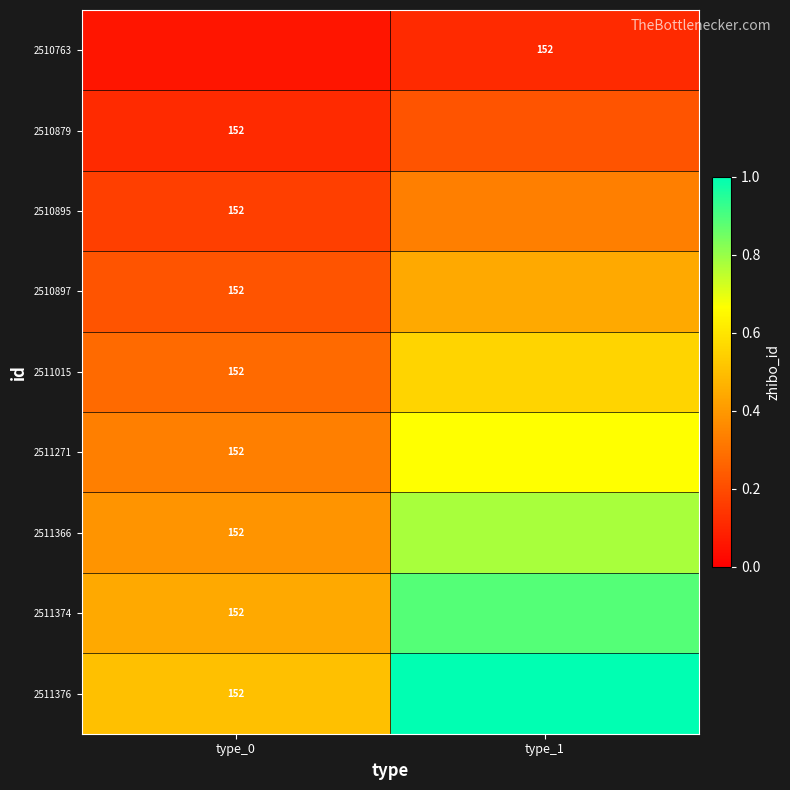

Where is 2511366 nearest to the value 0?

type_0